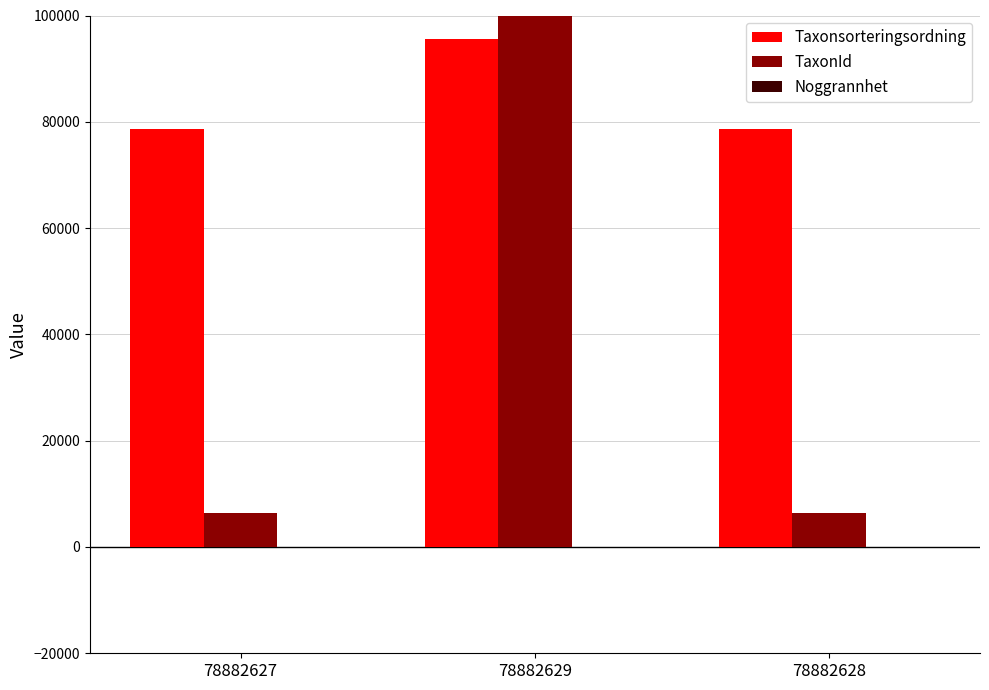

At how many categories does at least one series exceed 8958?

3